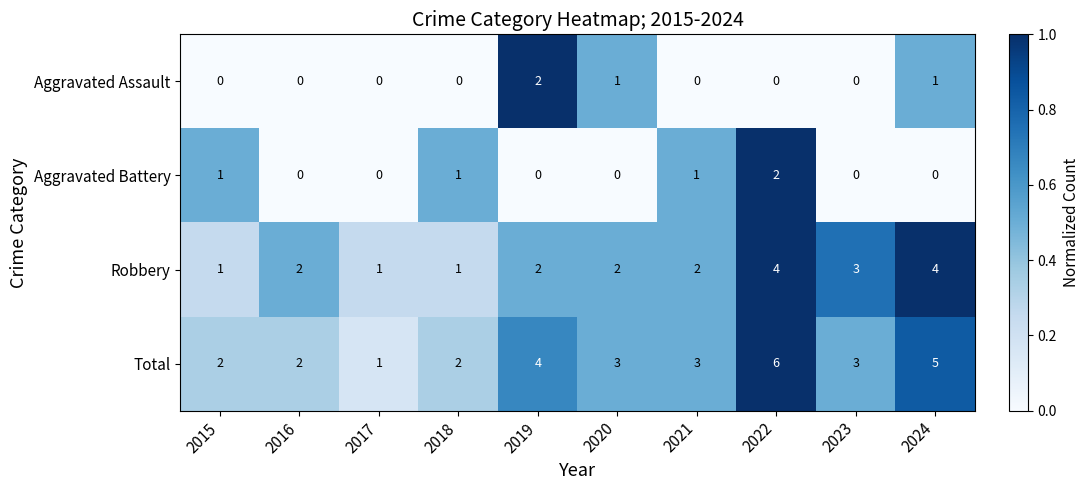

How many categories are shown in the chart?

10